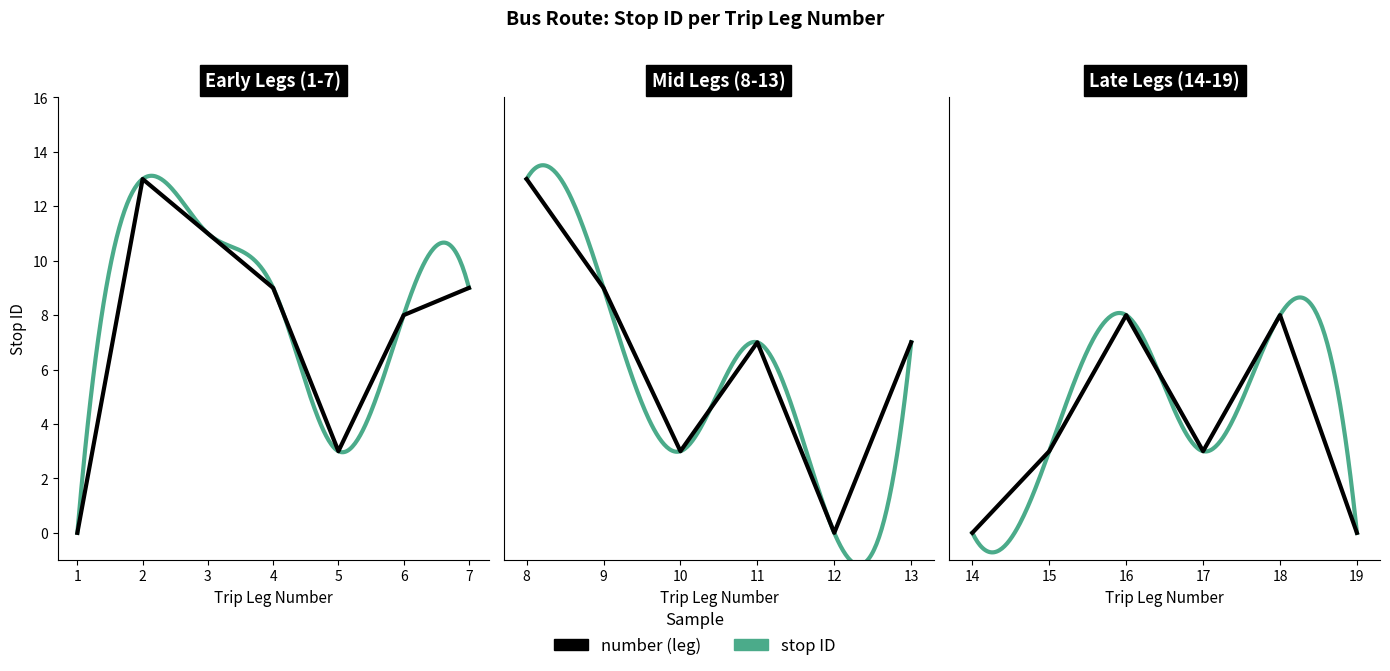

Approximately how many times larger is the value at 2 compared to 4?

1.4